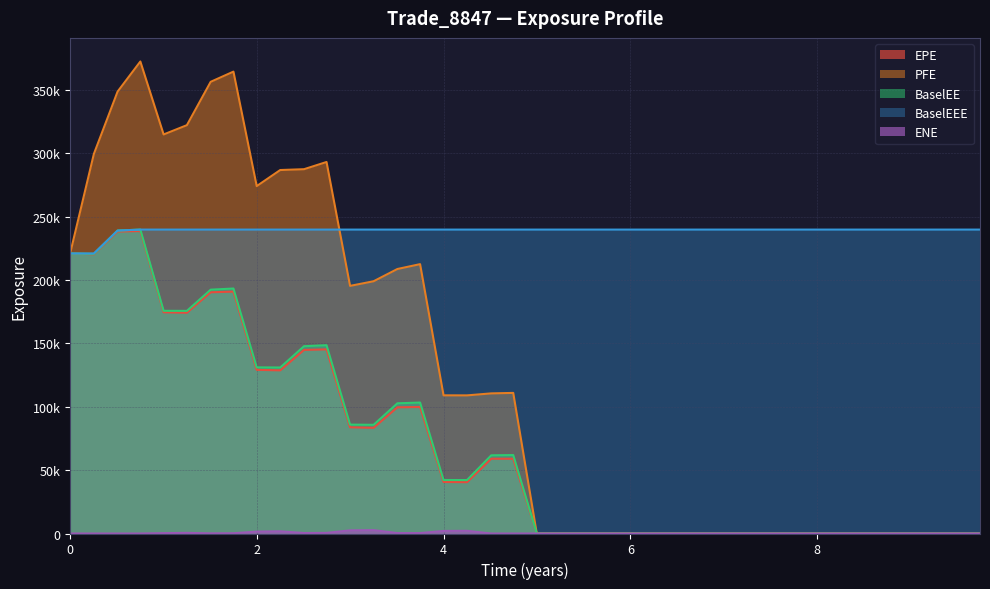

Does the chart have visible grid lines?

Yes